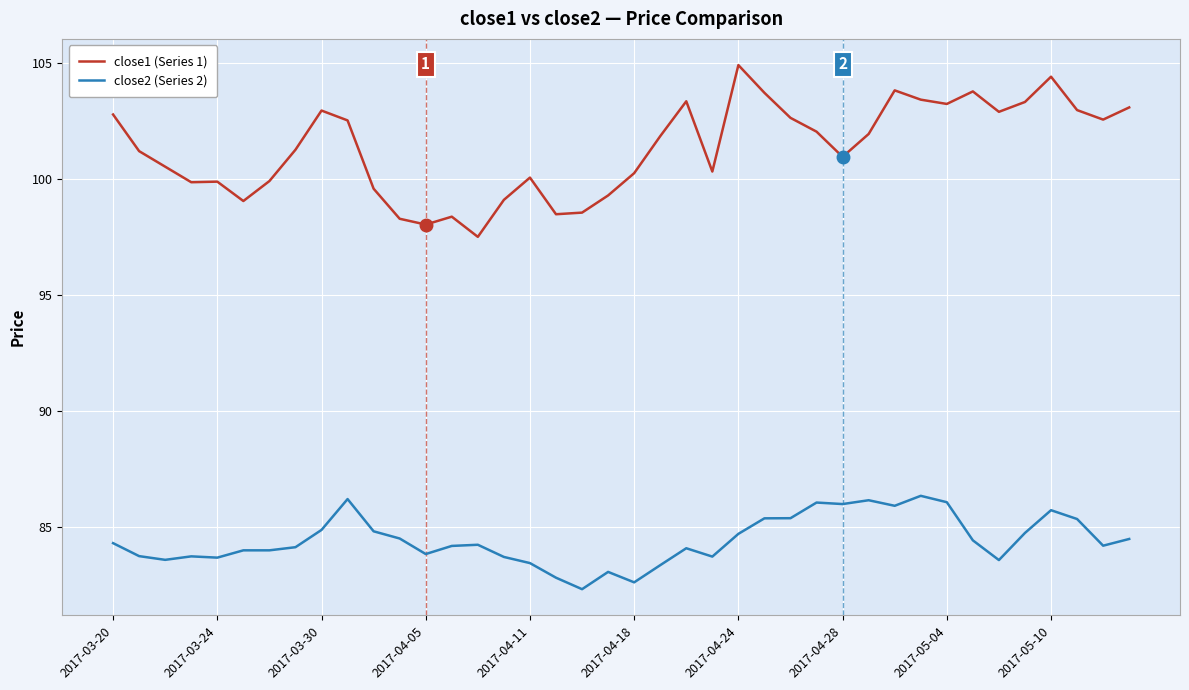

Rank the series by their average value, from lowest to highest.

close2 (Series 2), close1 (Series 1)